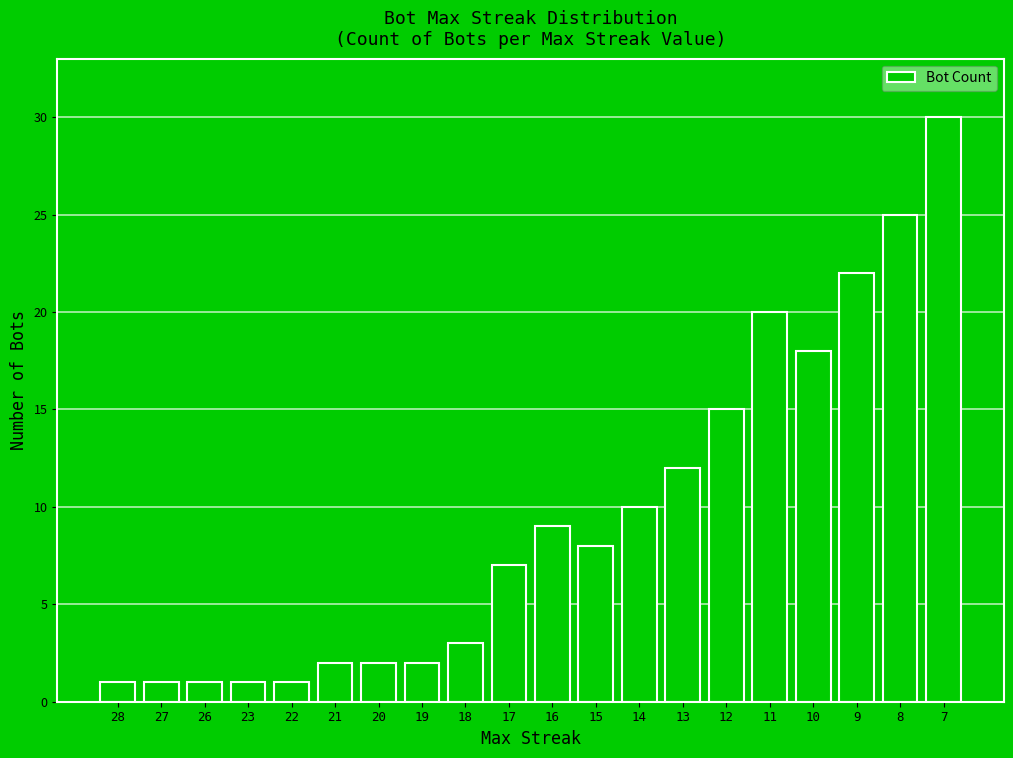

True or false: the data shows 3 at 18.

True